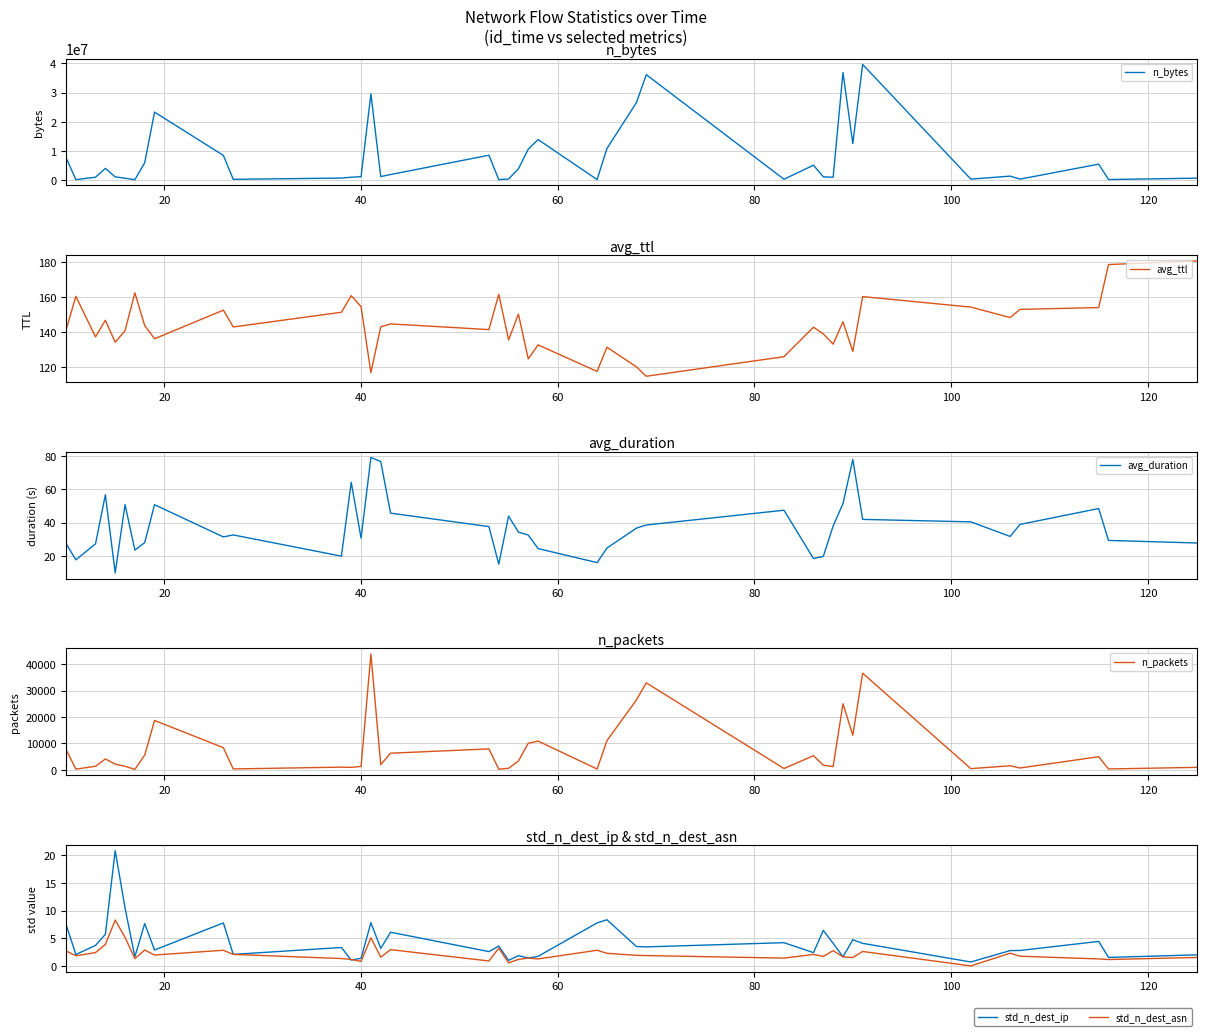

Count the number of categories in the chart.

40